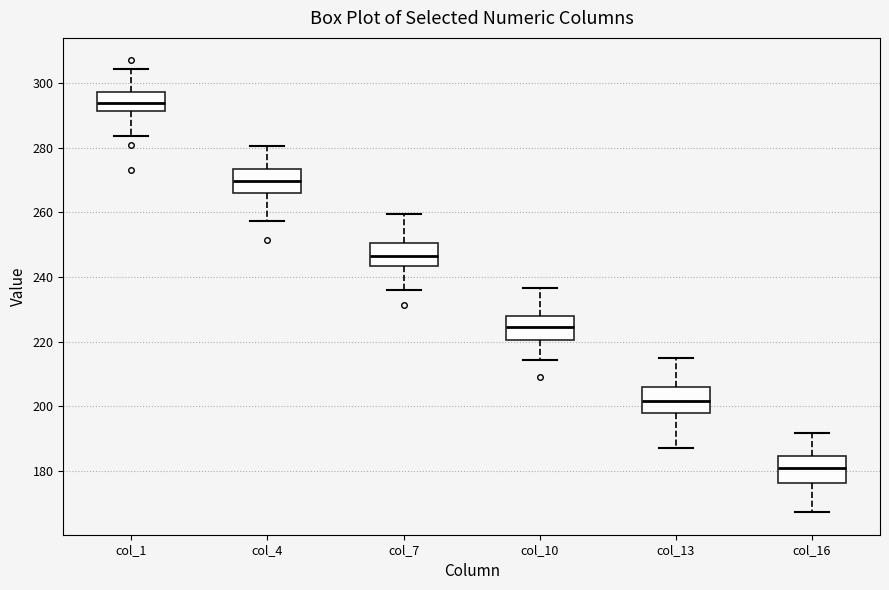

Reading left to right, transcribe this box plot: for each box, give where its median line is, the range the box spans, and where its two whiskers end, as read against the y-axis. The values are not printed on the chart, so give them approximately, as read against the axis.

col_1: median 294, box 292 to 298, whiskers 284 to 304
col_4: median 270, box 266 to 274, whiskers 258 to 280
col_7: median 246, box 244 to 250, whiskers 236 to 260
col_10: median 224, box 220 to 228, whiskers 214 to 236
col_13: median 202, box 198 to 206, whiskers 188 to 216
col_16: median 182, box 176 to 184, whiskers 168 to 192